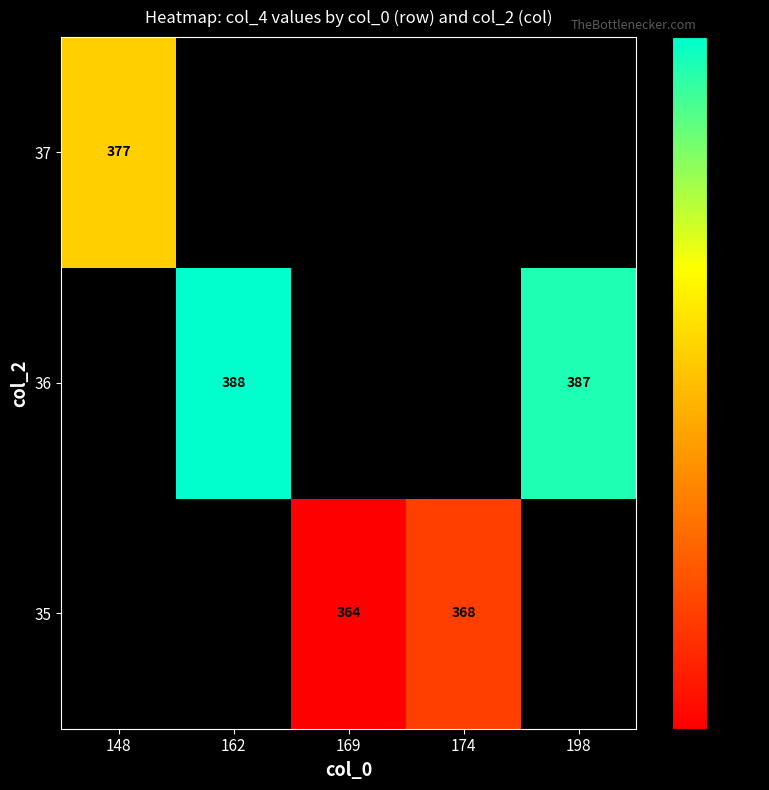

Is the value of 36 at 162 greater than the value of 35 at 174?

Yes